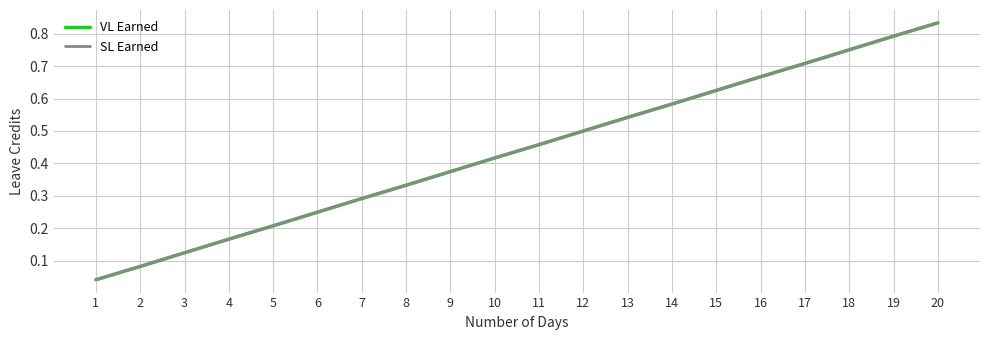

Reading right to left, what are all the values shown in this chart?

VL Earned: 0.8	0.8	0.8	0.7	0.7	0.6	0.6	0.5	0.5	0.5	0.4	0.4	0.3	0.3	0.2	0.2	0.2	0.1	0.1	0.0
SL Earned: 0.8	0.8	0.8	0.7	0.7	0.6	0.6	0.5	0.5	0.5	0.4	0.4	0.3	0.3	0.2	0.2	0.2	0.1	0.1	0.0